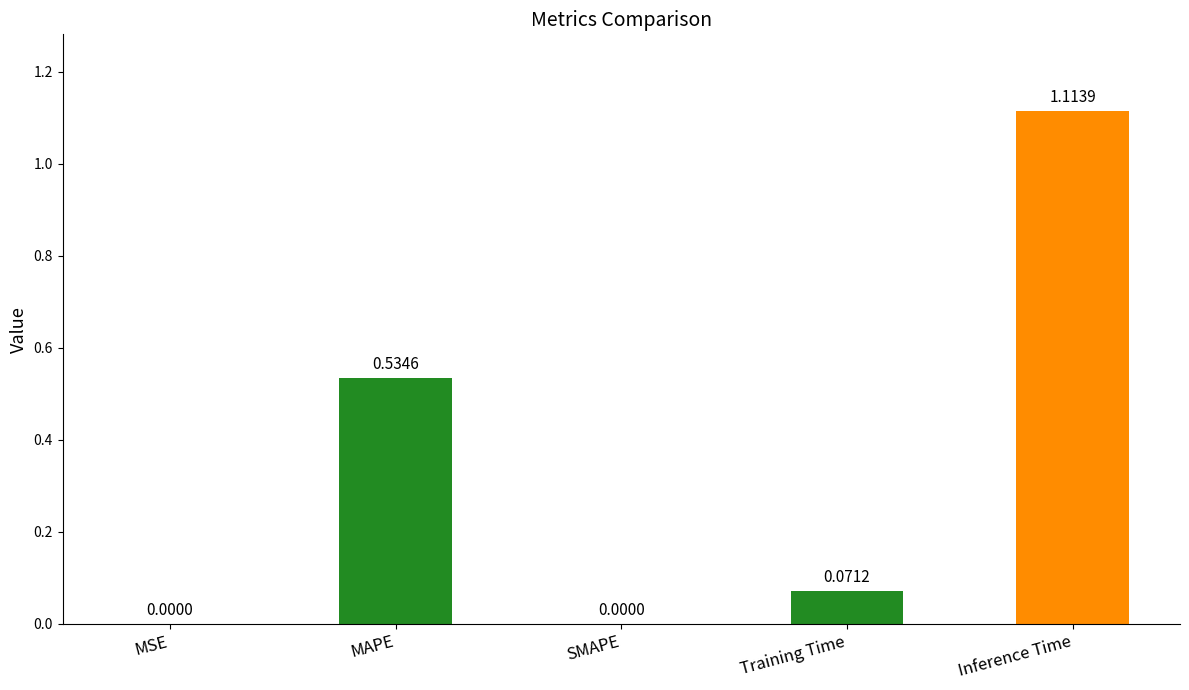

What is the sum of all values?

1.7